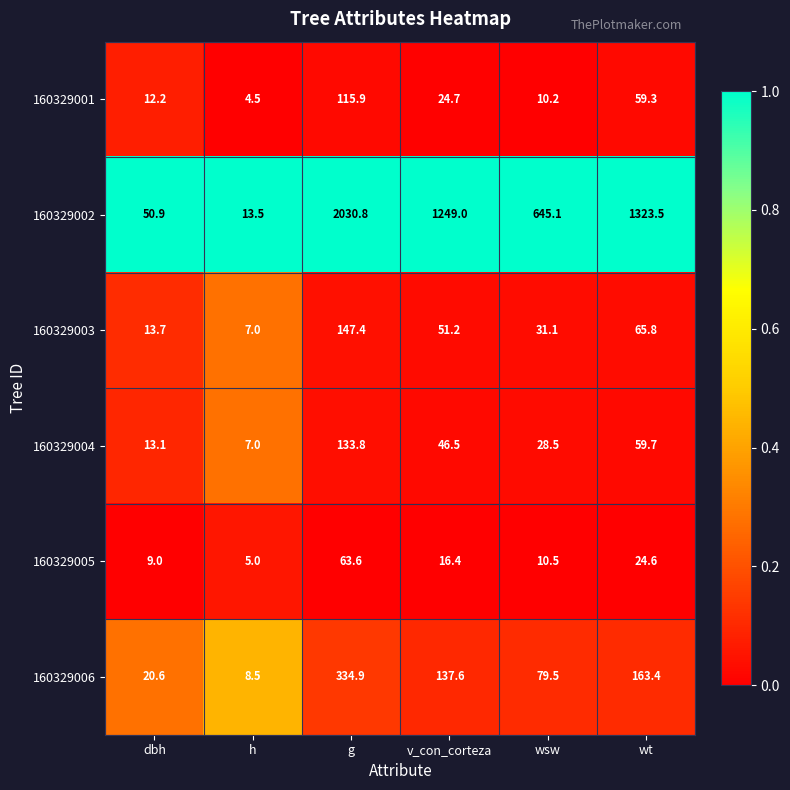

True or false: 160329005 has a value of 9.0 at dbh.

True